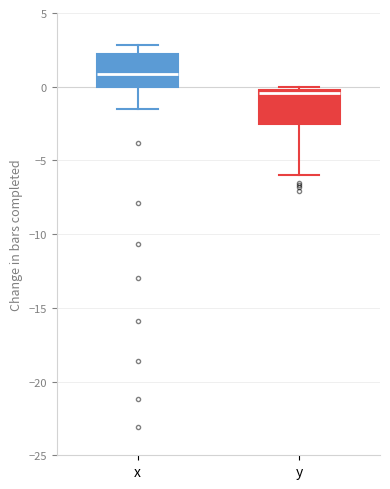

Which box has the highest median line?

x